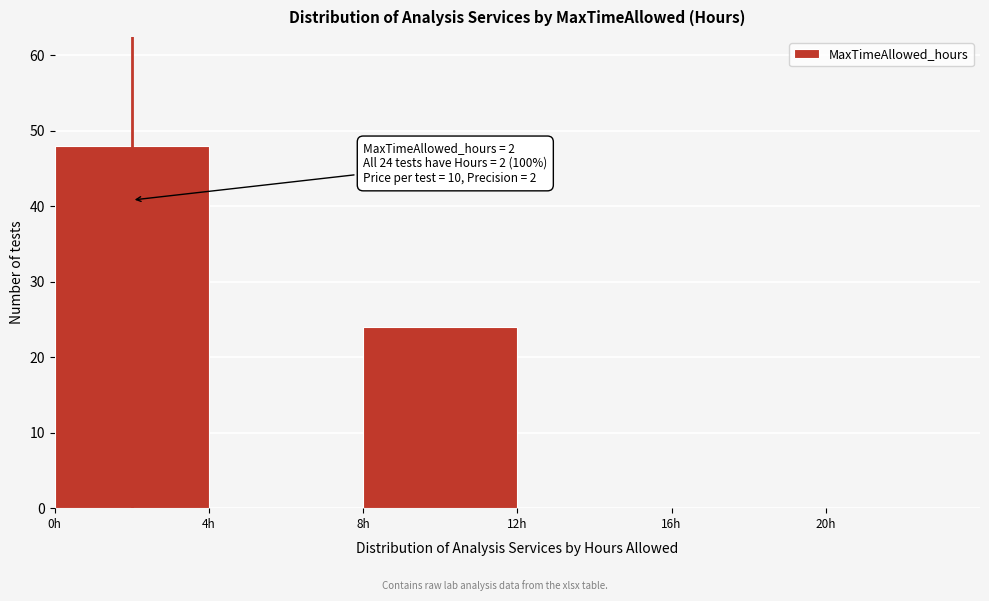

Which range on the x-axis has the tallest bar?

0 to 4